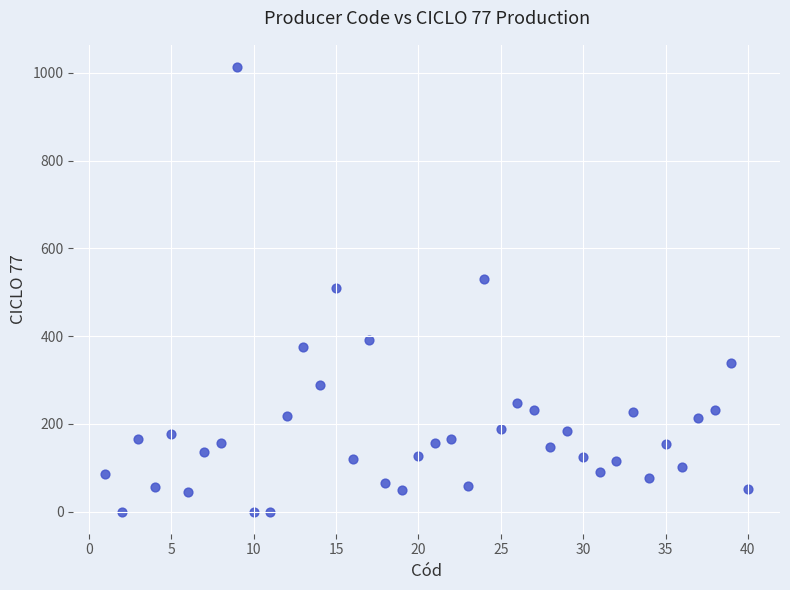

What is the range of X values (max minus min)?

39